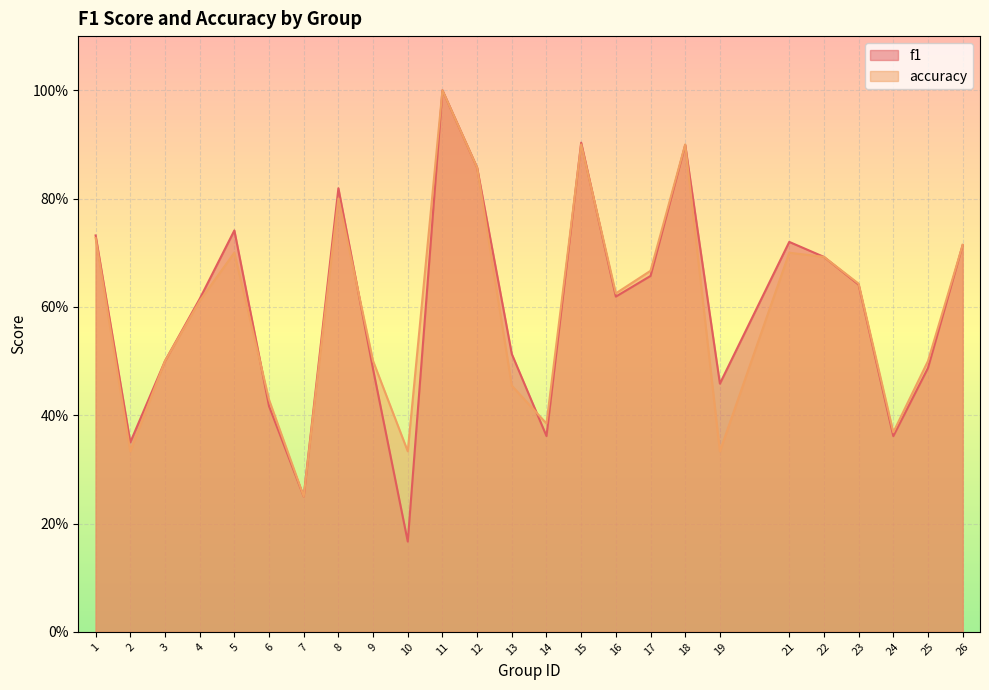

How many intersections are there between f1 and accuracy?

6